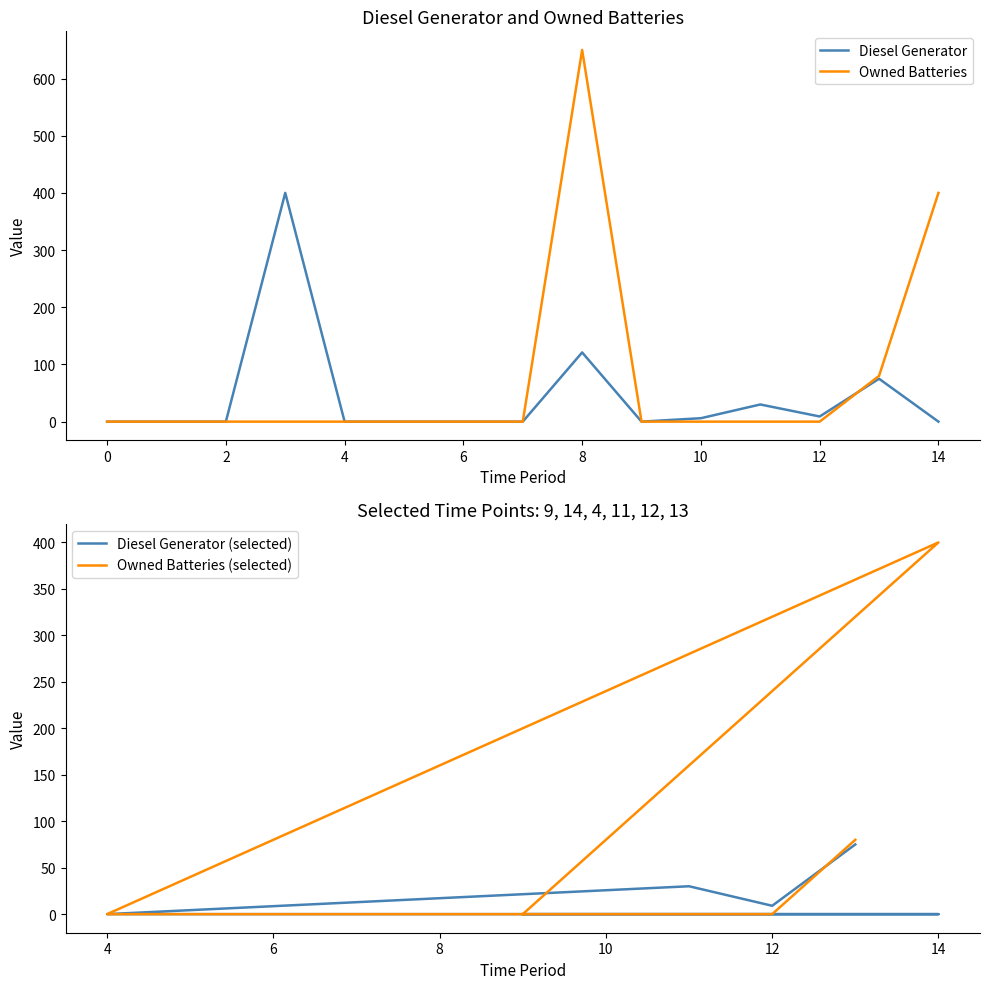

True or false: Owned Batteries has more than 0 points higher than both neighbors.

True